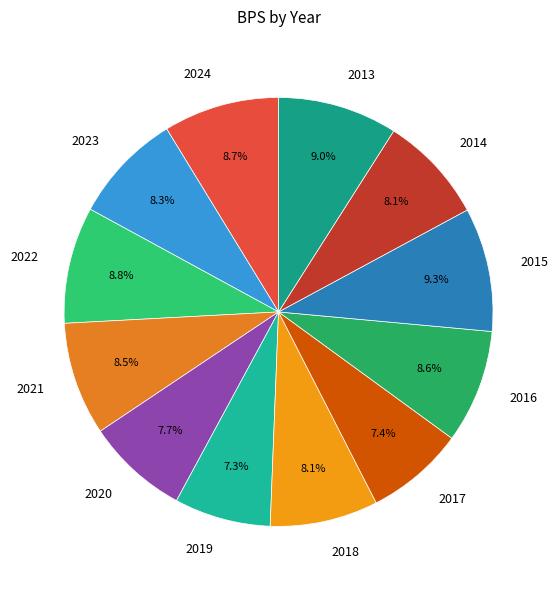

To the nearest percent, what portion does 2015 represent?

9%